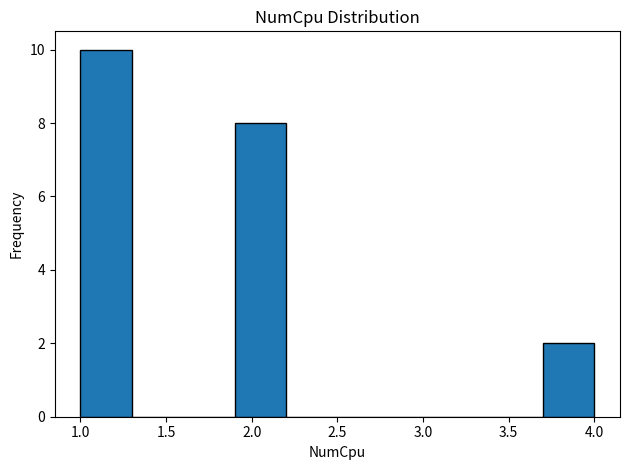

Reading left to right, transcribe this chart: for each bar, give the range it covers on the x-axis and its height. The values are not printed on the chart, so give them approximately, as read against the axis.

1.0 to 1.3: 10
1.3 to 1.6: 0
1.6 to 1.9: 0
1.9 to 2.2: 8
2.2 to 2.5: 0
2.5 to 2.8: 0
2.8 to 3.1: 0
3.1 to 3.4: 0
3.4 to 3.7: 0
3.7 to 4.0: 2